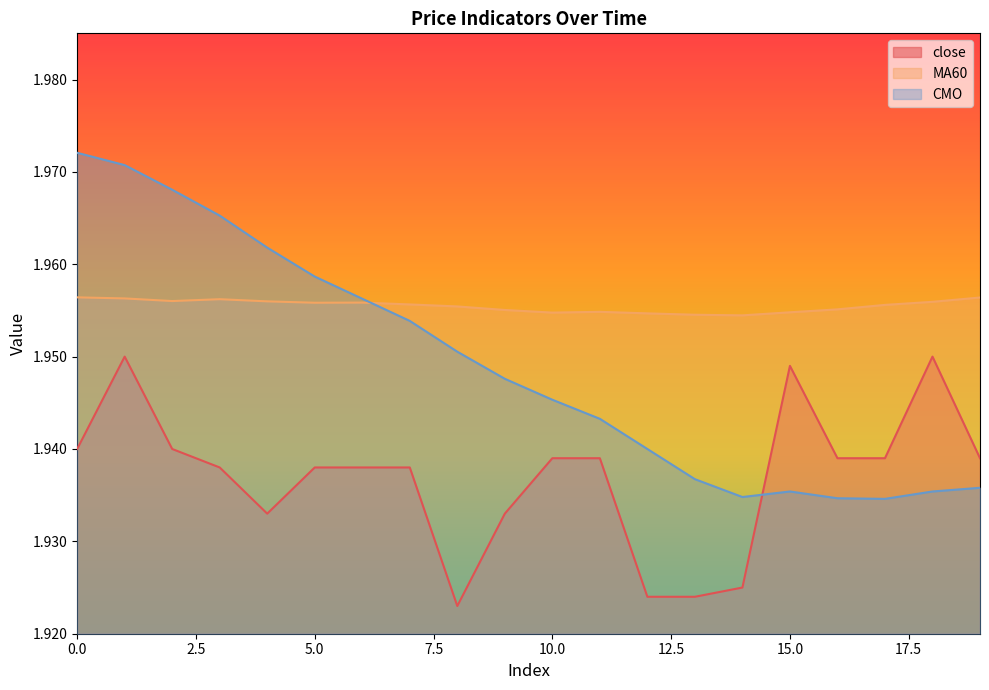

Rank the series by their maximum value, from highest to lowest.

CMO, MA60, close